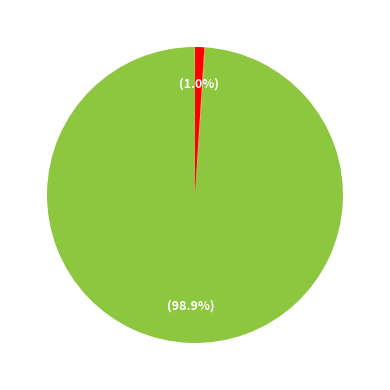

To the nearest percent, what is the combined percentage of Inference Time and MAPE?

100%